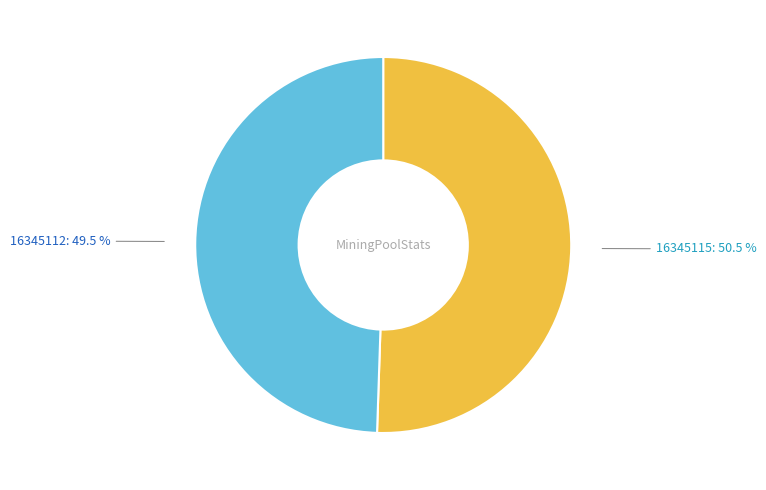

Does 16345112 represent more than half of the total?

No